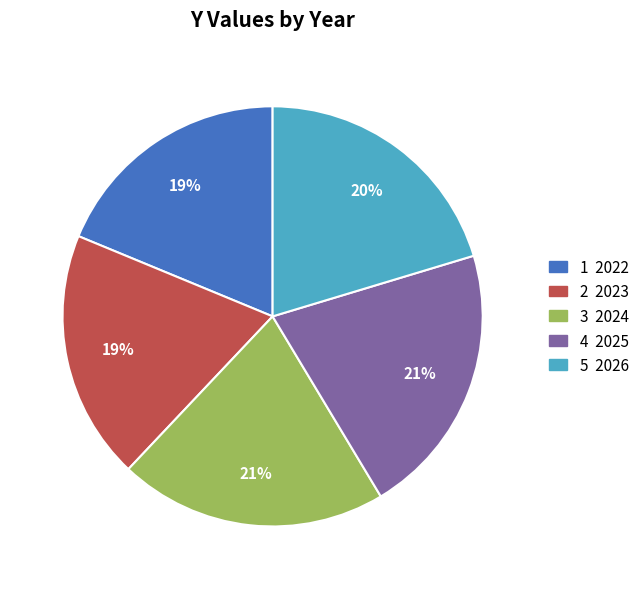

Does any single category account for the majority?

No